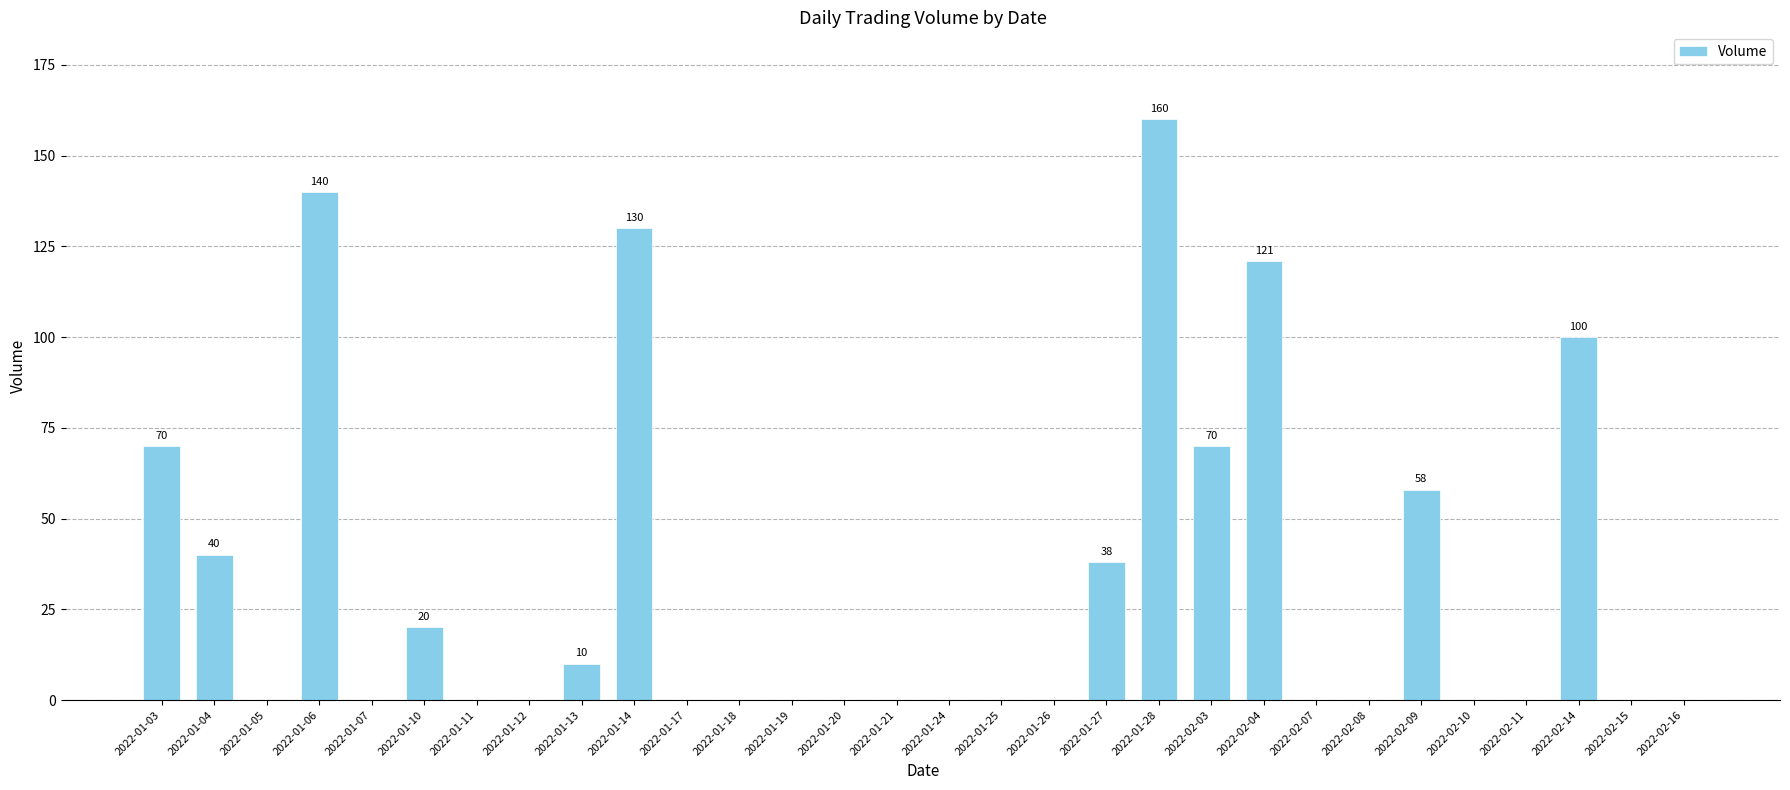

What is the average value?

32